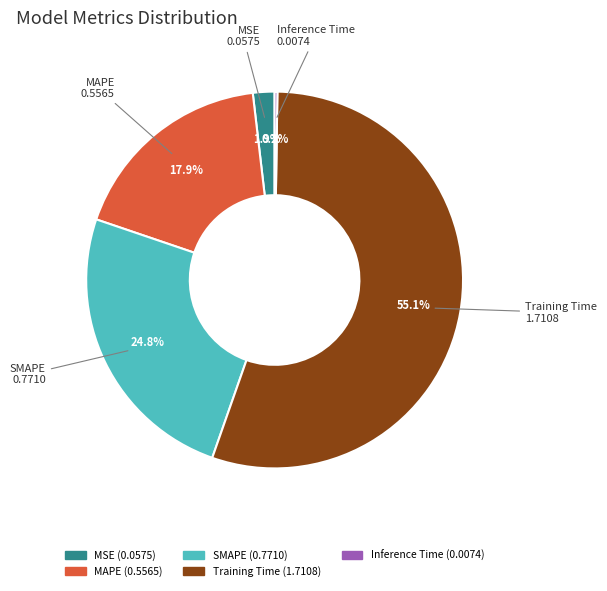

Between MAPE and SMAPE, which is larger?

SMAPE